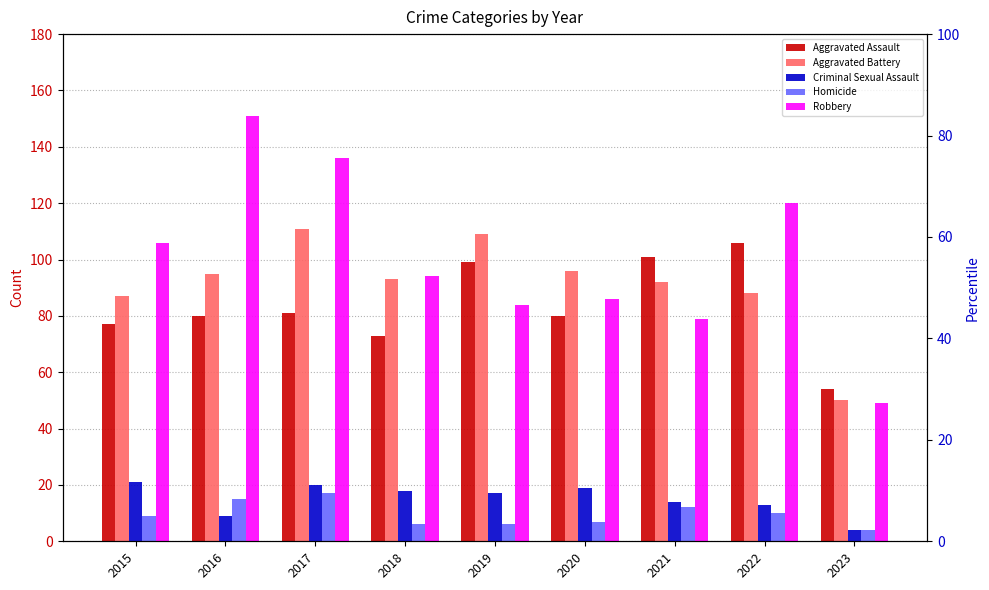

Reading left to right, what are all the values shown in this chart?

Aggravated Assault: 2015=77	2016=80	2017=81	2018=73	2019=99	2020=80	2021=101	2022=106	2023=54
Aggravated Battery: 2015=87	2016=95	2017=111	2018=93	2019=109	2020=96	2021=92	2022=88	2023=50
Criminal Sexual Assault: 2015=21	2016=9	2017=20	2018=18	2019=17	2020=19	2021=14	2022=13	2023=4
Homicide: 2015=9	2016=15	2017=17	2018=6	2019=6	2020=7	2021=12	2022=10	2023=4
Robbery: 2015=106	2016=151	2017=136	2018=94	2019=84	2020=86	2021=79	2022=120	2023=49